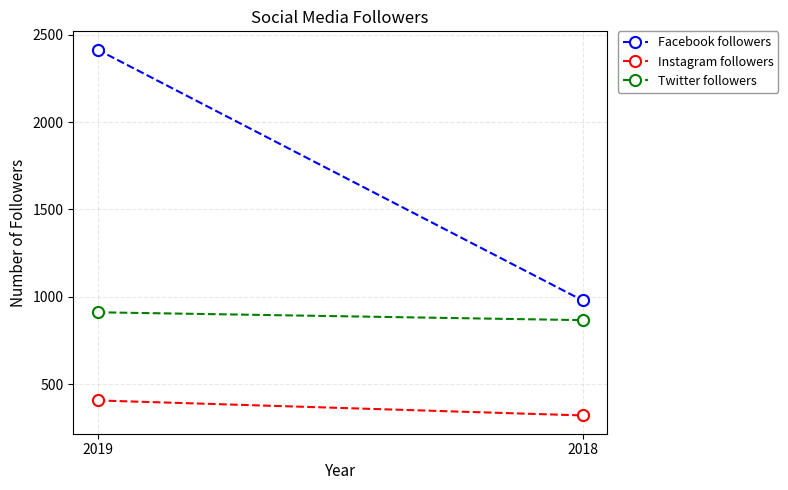

What is the sum of the Instagram followers values at 2019 and 2018?

726